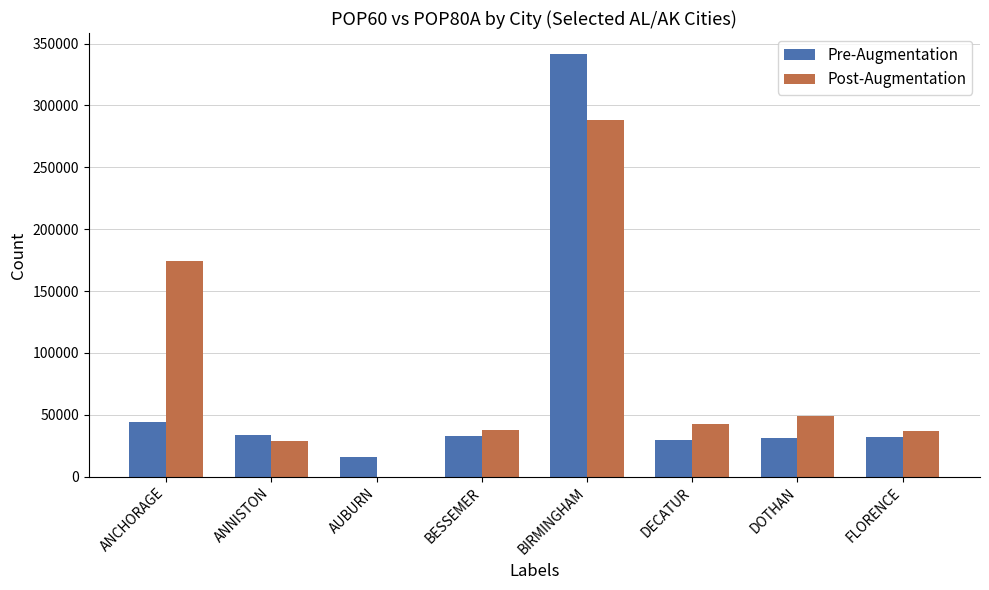

Which label corresponds to the largest value in the chart?

BIRMINGHAM